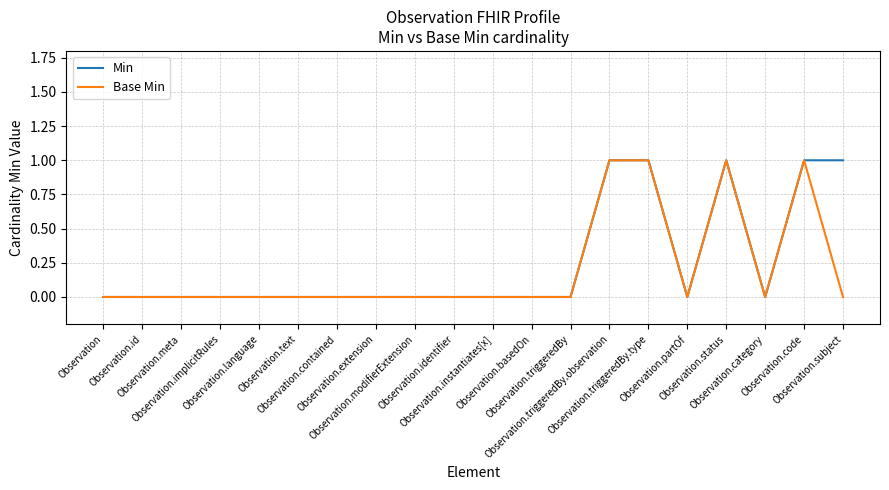

Count the number of data series in this chart.

2